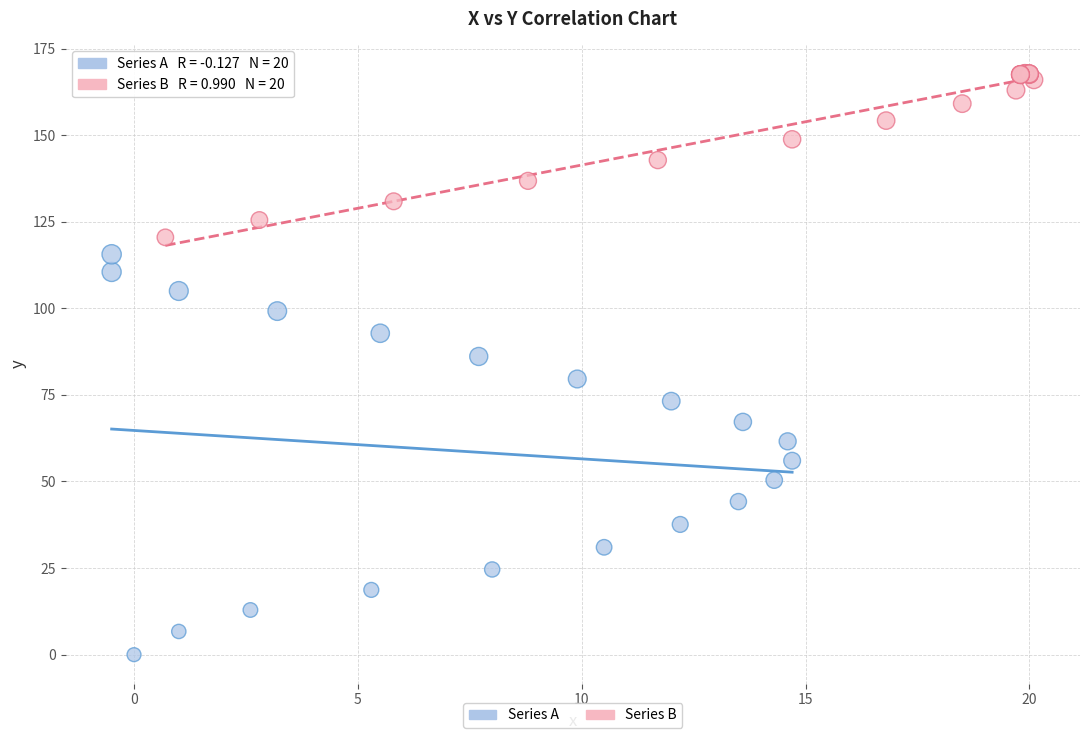

What are all the series names shown in the legend?

Series A, Series B